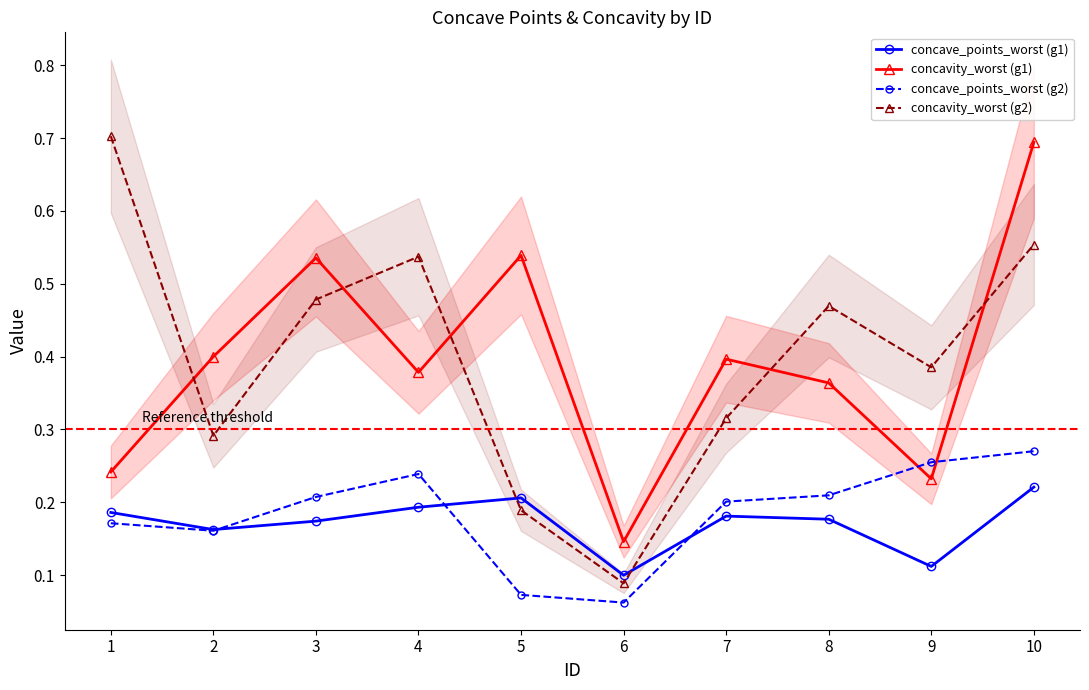

What is the average value of the concave_points_worst (g2) series?

0.2